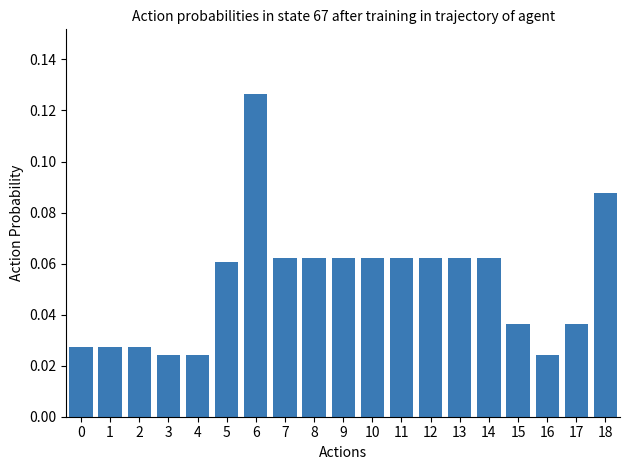

Is it true that the value at 15 is 0.1?

False